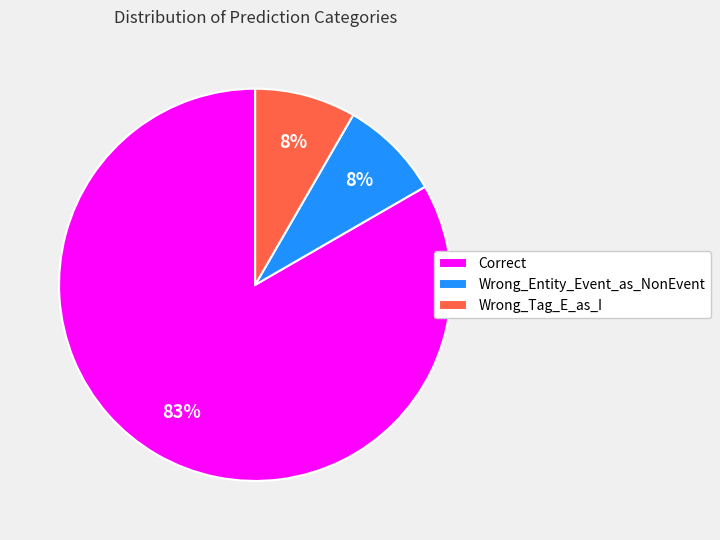

Which slice represents more than half of the pie?

Correct